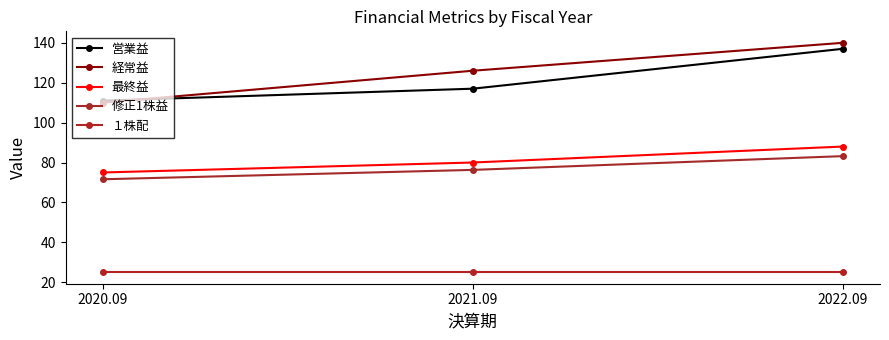

What is the label of the 2nd point from the right?

2021.09